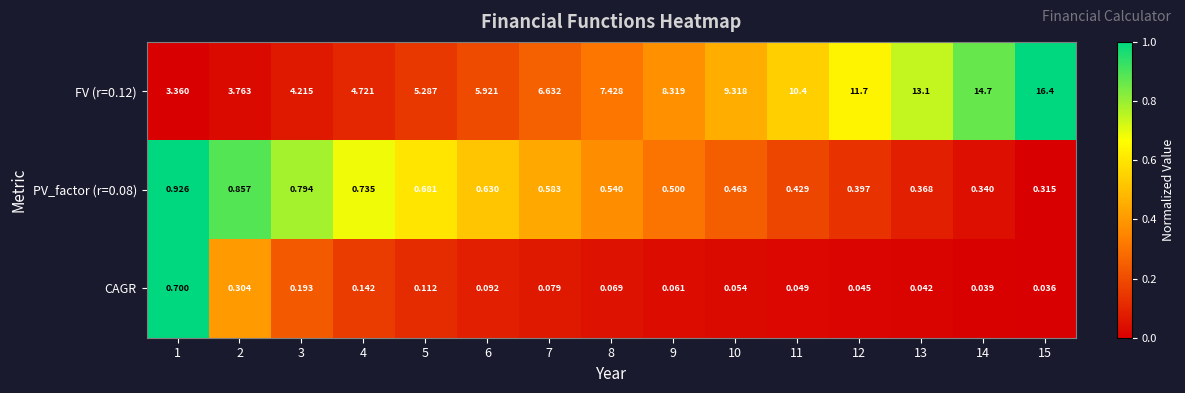

How many data points does each series have?

15